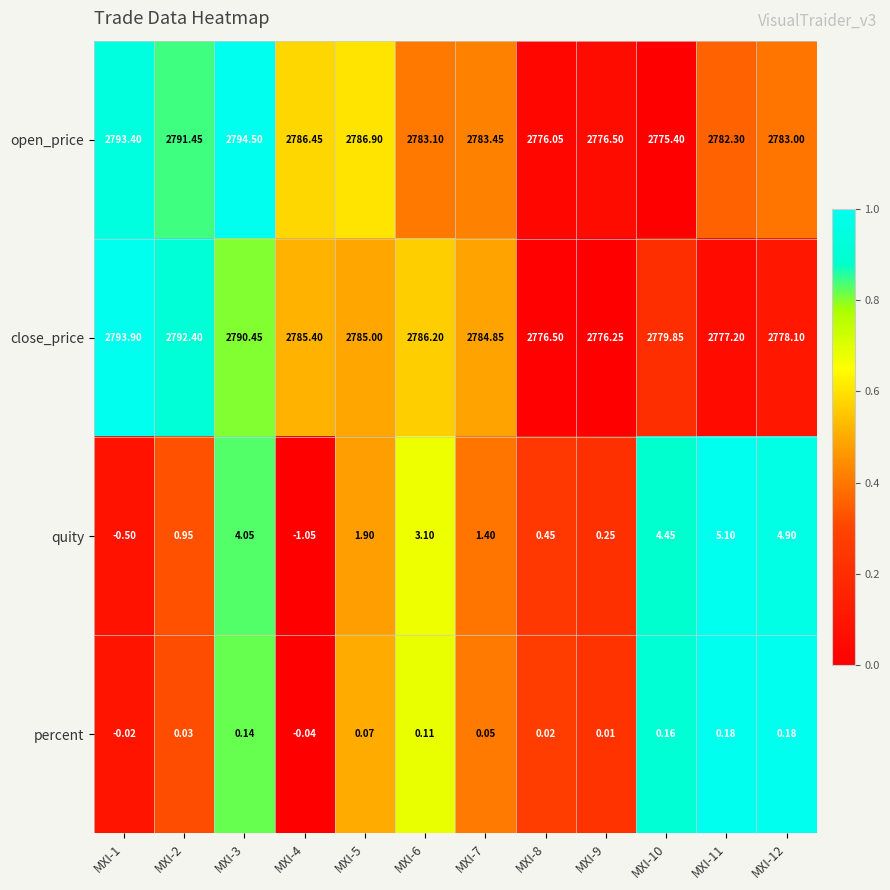

Which series changed the most between MXI-1 and MXI-8?

close_price